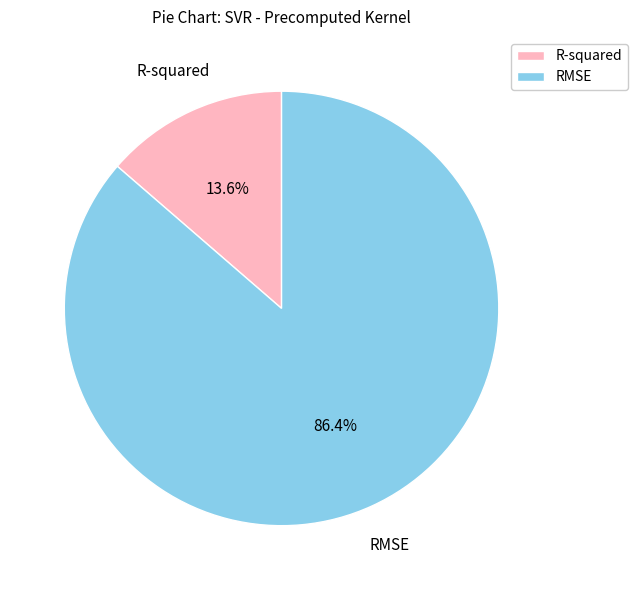

Do RMSE and R-squared together represent more than half of the pie?

Yes